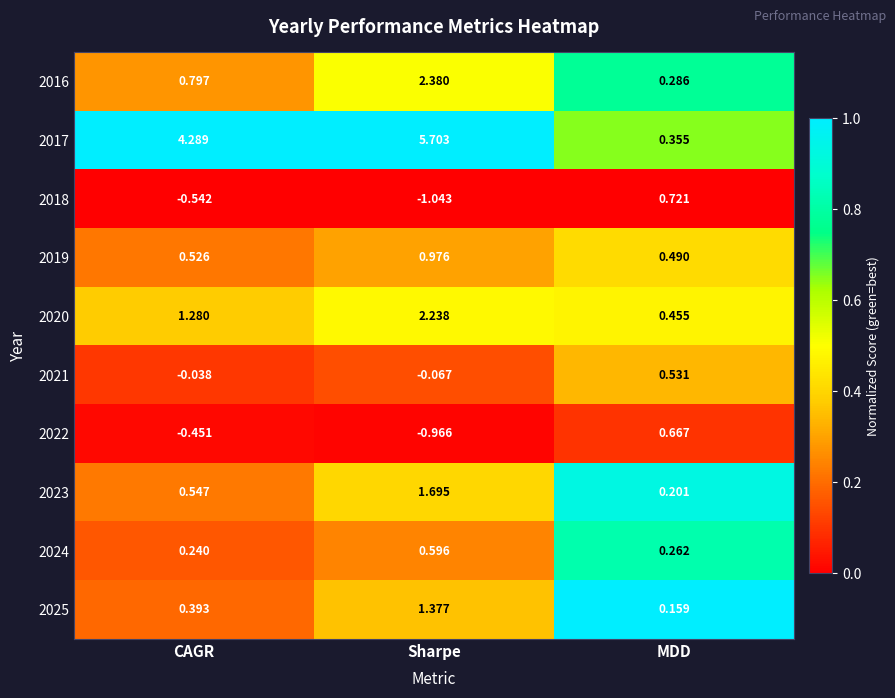

At which category does the chart reach its minimum across all series?

Sharpe